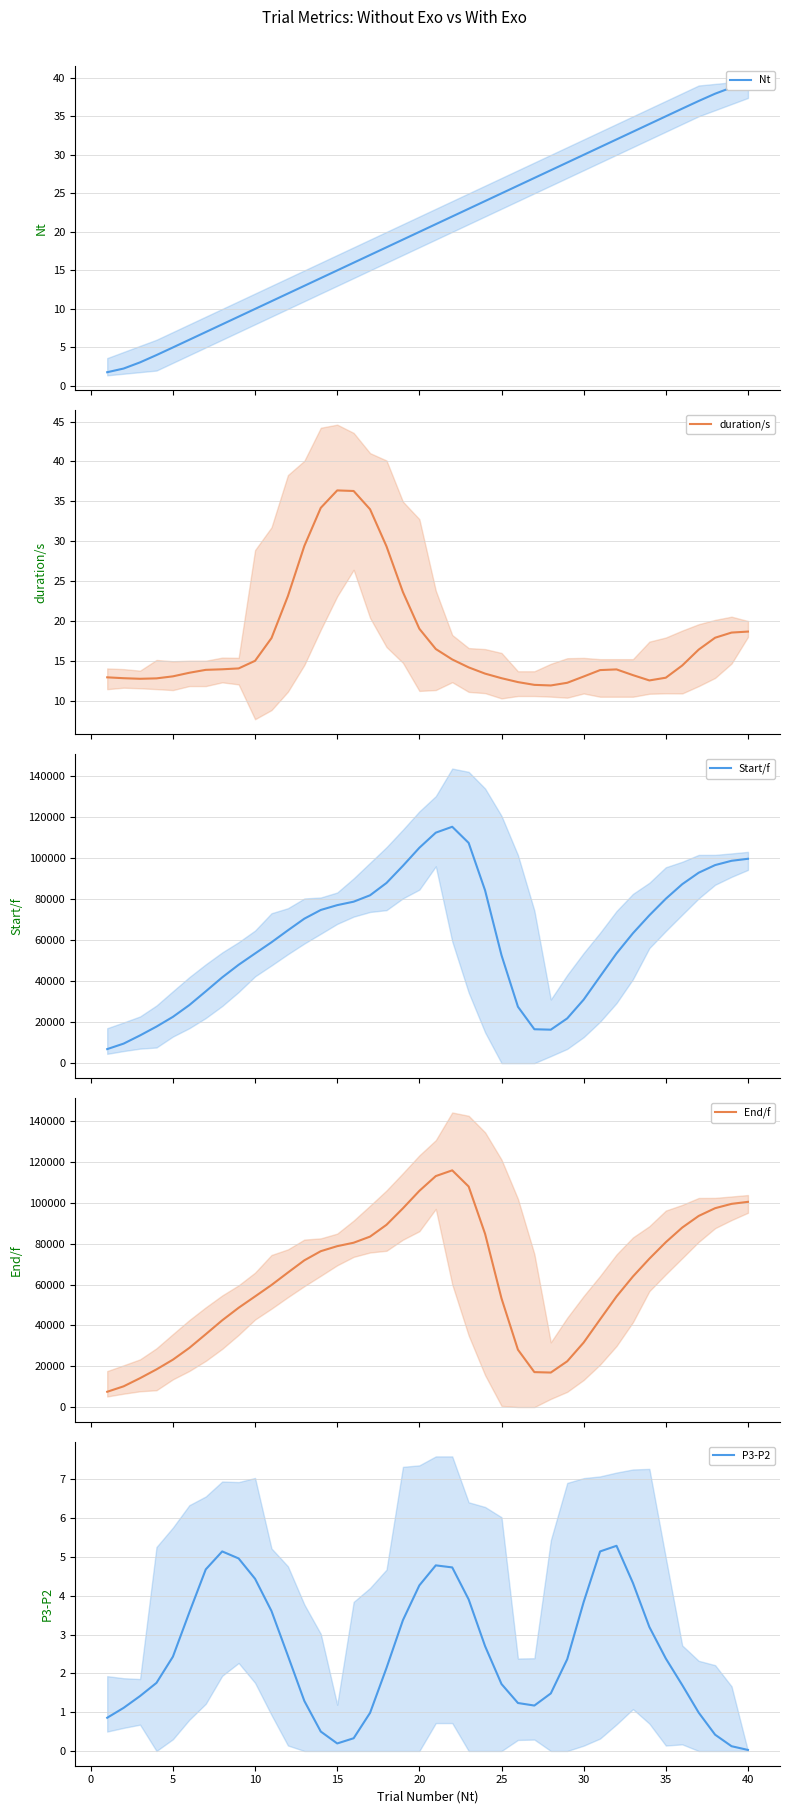

At which label does P3-P2 first exceed 2?

5